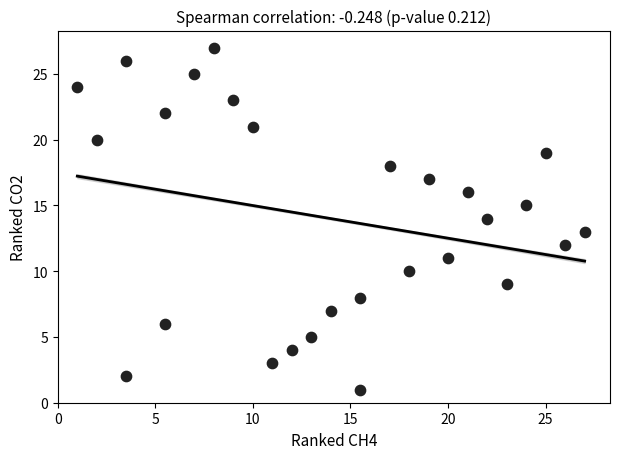

What is the range of Y values (max minus min)?

26